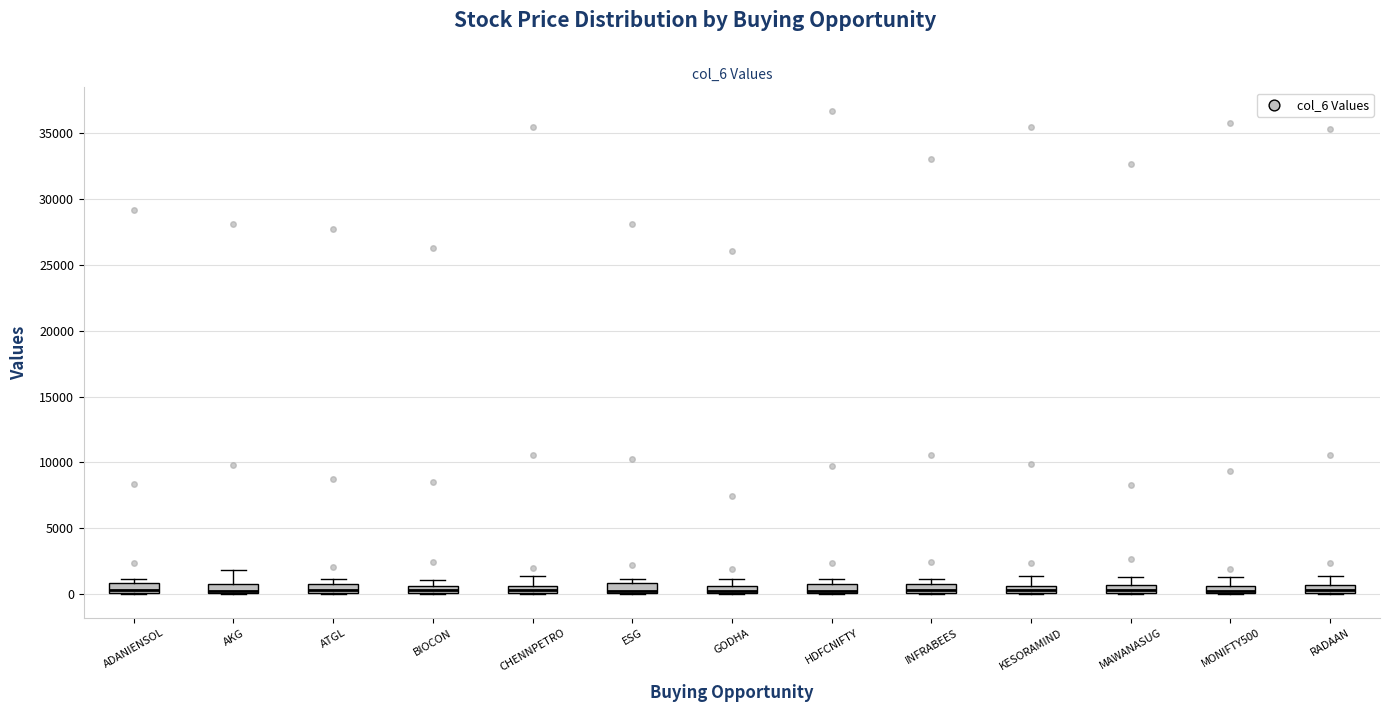

Where does the median line of the box for ESG sit on the y-axis? The values are not printed on the chart, so give them approximately, as read against the axis.

500